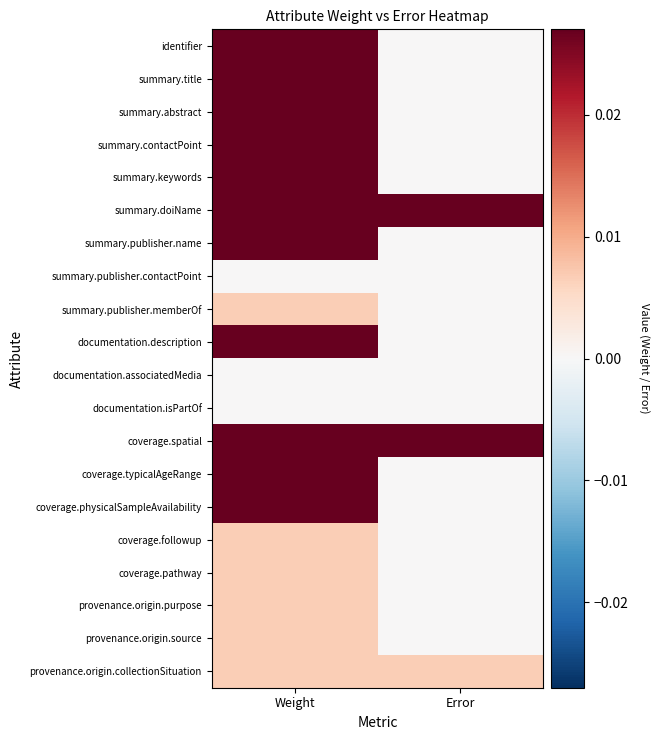

At which category does the chart reach its minimum across all series?

Error